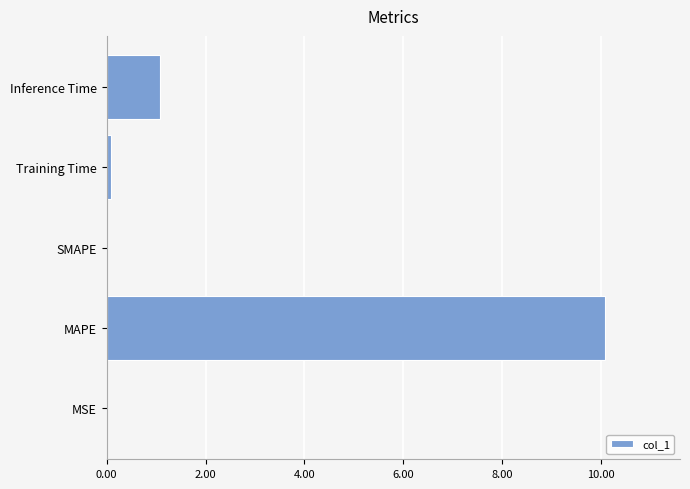

At which label is the value closest to 5?

Inference Time